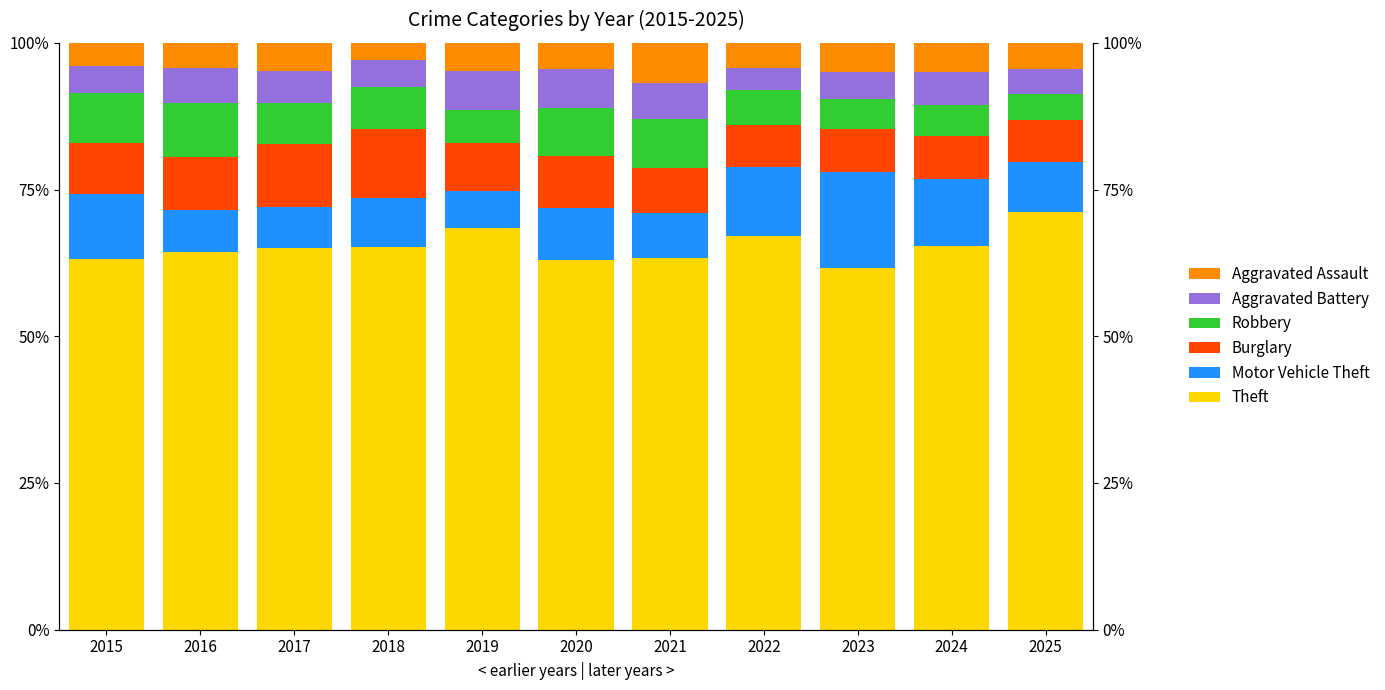

How many data points in Burglary are above 8?

6